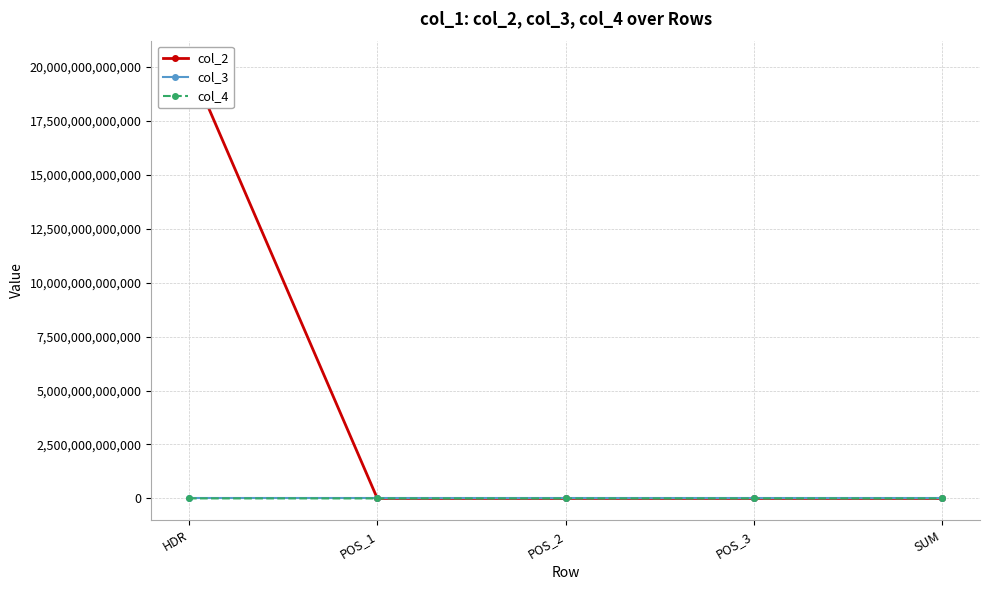

What is the label of the 4th point from the left?

POS_3